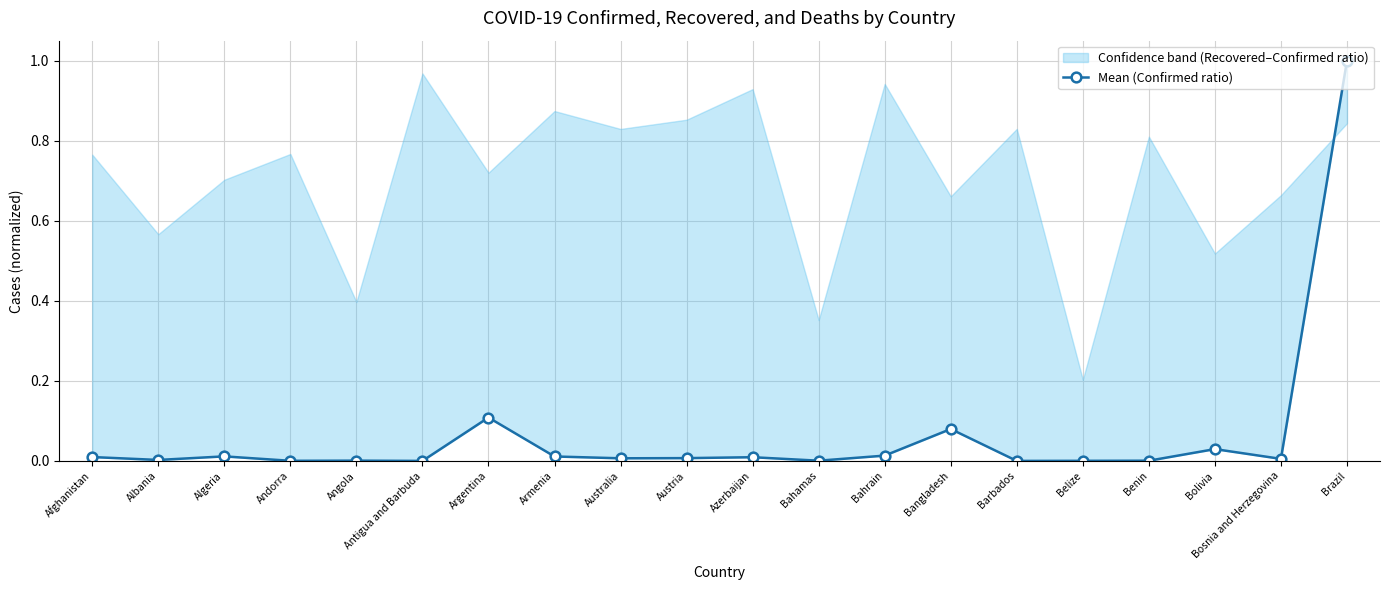

What is the sum of all values?

1.3